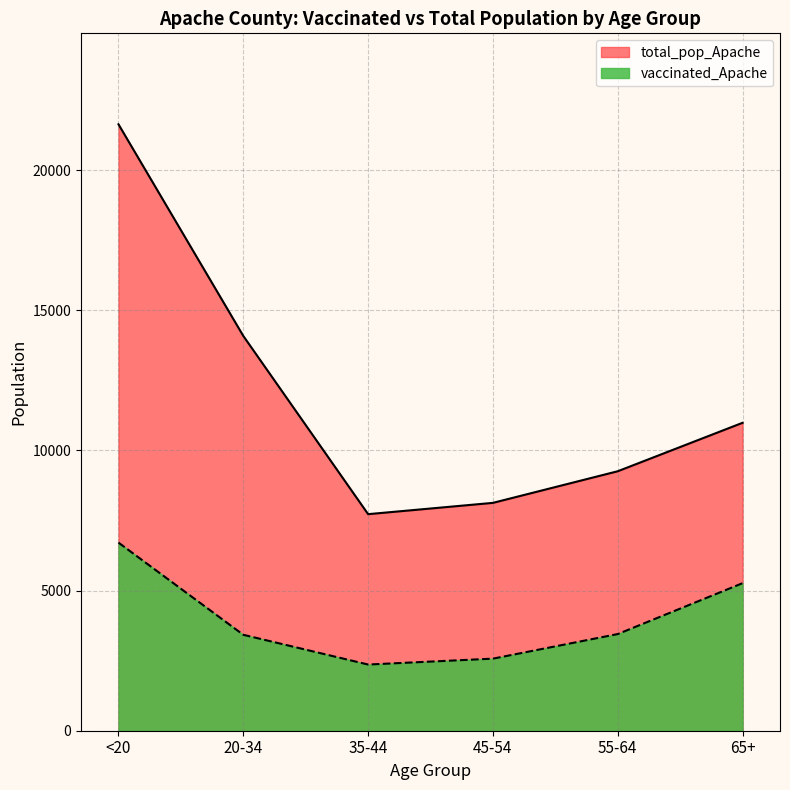

The total_pop_Apache series shows 10984 at 65+. True or false?

True